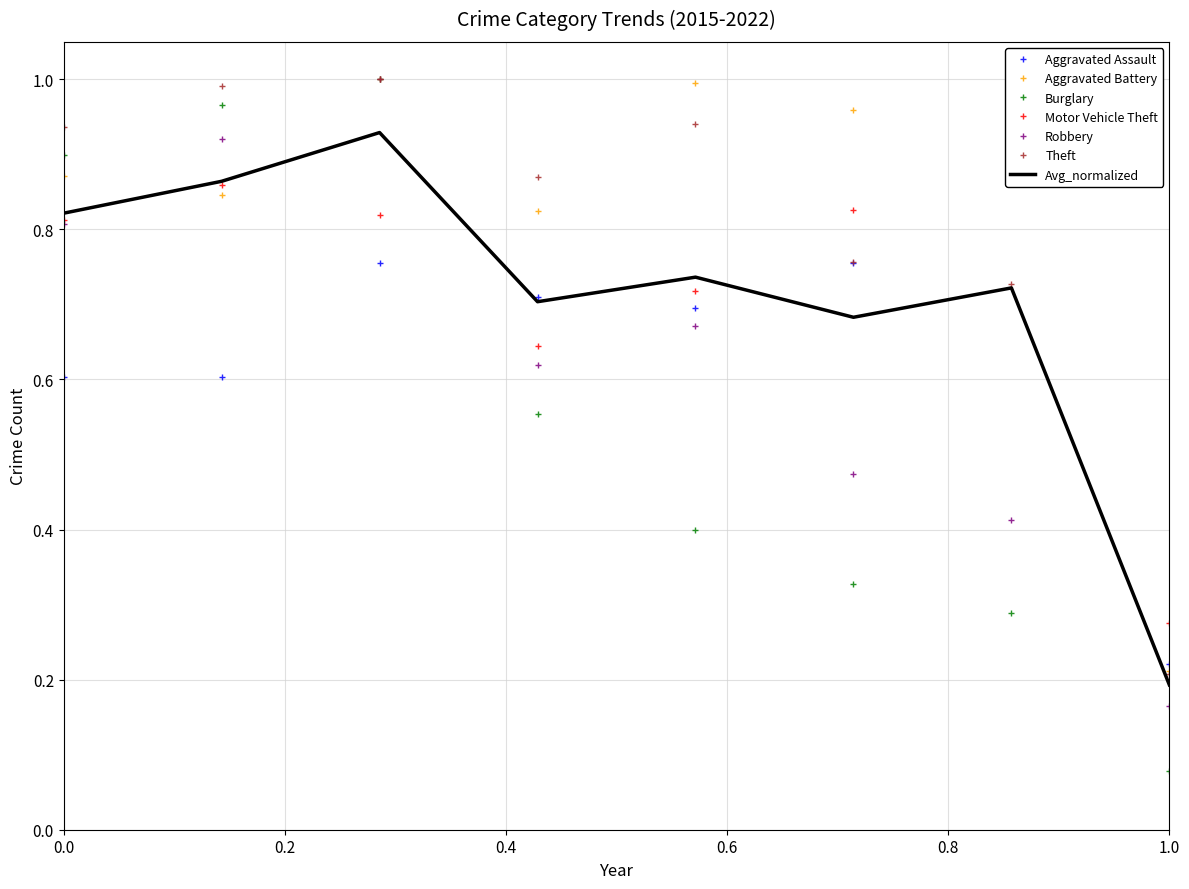

How many interior local peaks does the Theft series have?

2